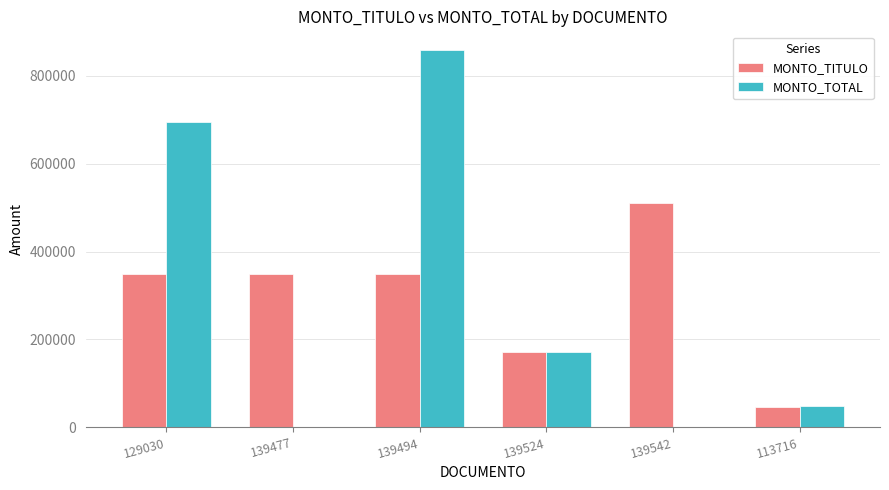

Is it true that MONTO_TOTAL equals 0 at 139542?

True